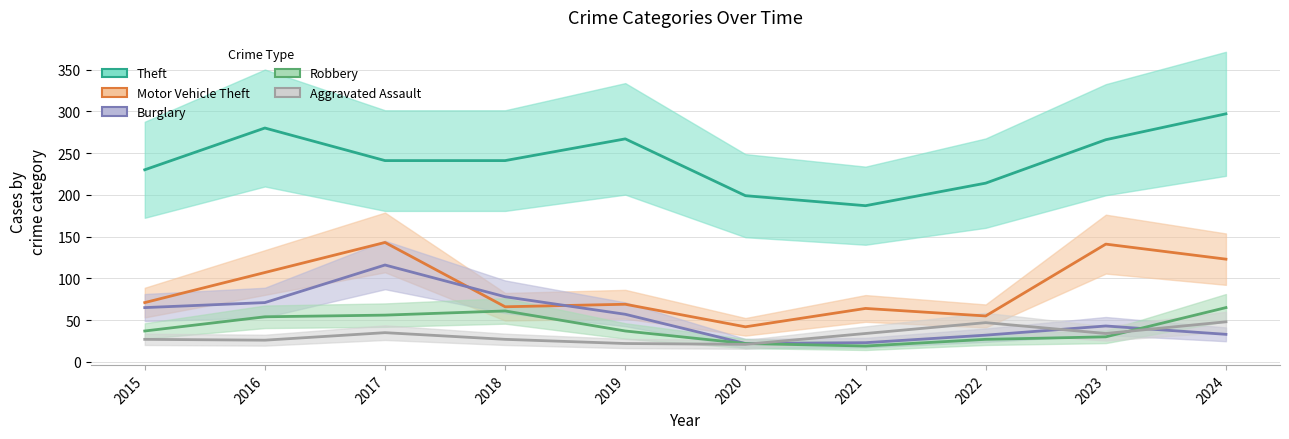

At which label is Burglary closest to 69?

2016